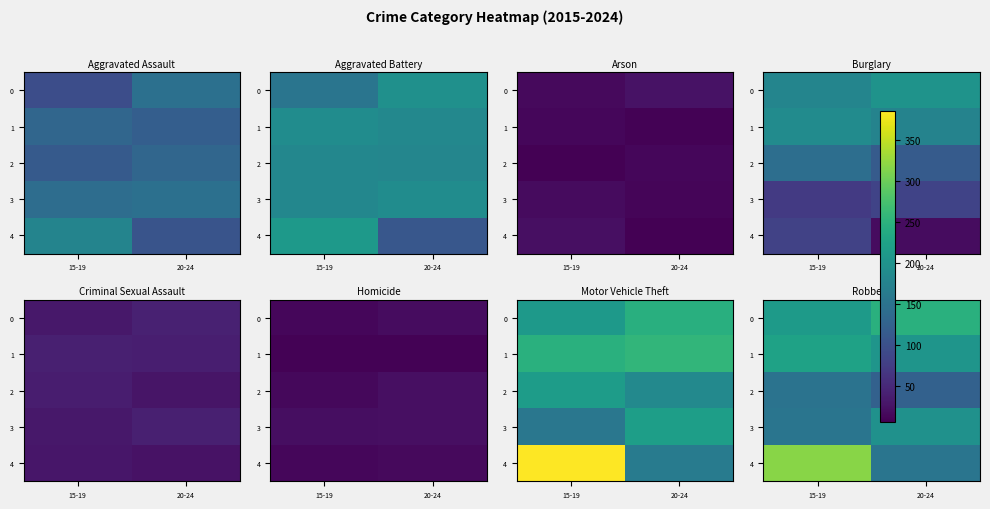

Between 20-24 and 15-19, which is larger?

20-24